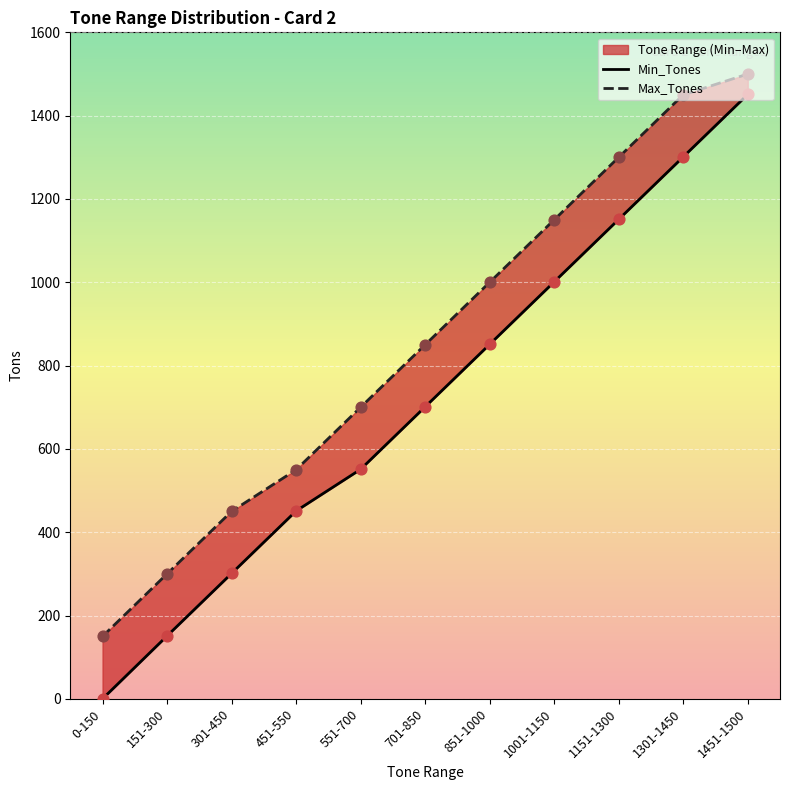

What are all the series names shown in the legend?

Min_Tones, Max_Tones